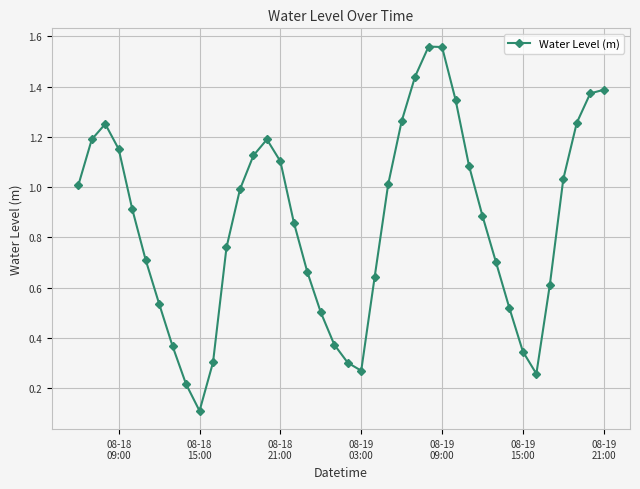

How many interior local valleys (lower than both neighbors) does the data have?

3